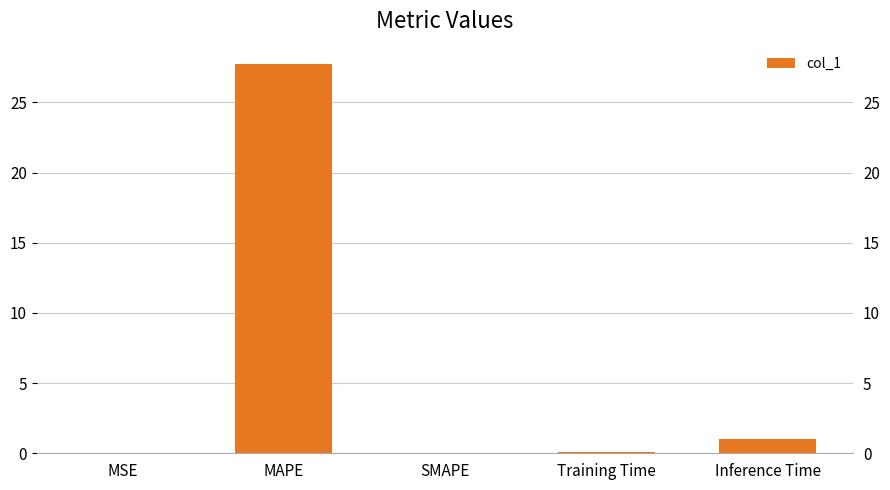

True or false: the data shows 0.1 at Training Time.

True